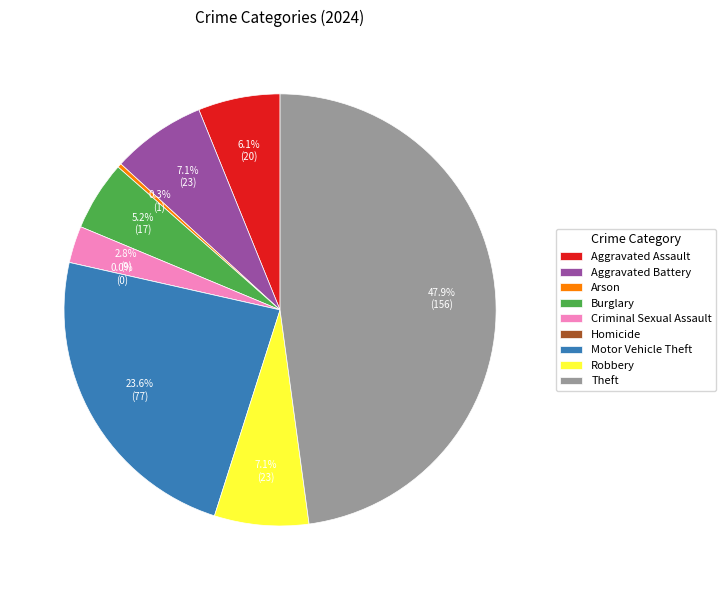

To the nearest percent, what percentage of the pie is Burglary?

5%